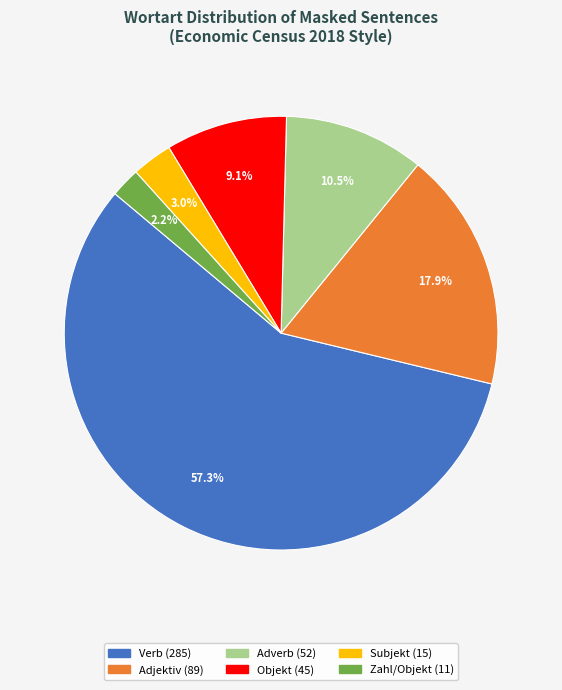

To the nearest percent, what percentage of the pie is Adjektiv?

18%